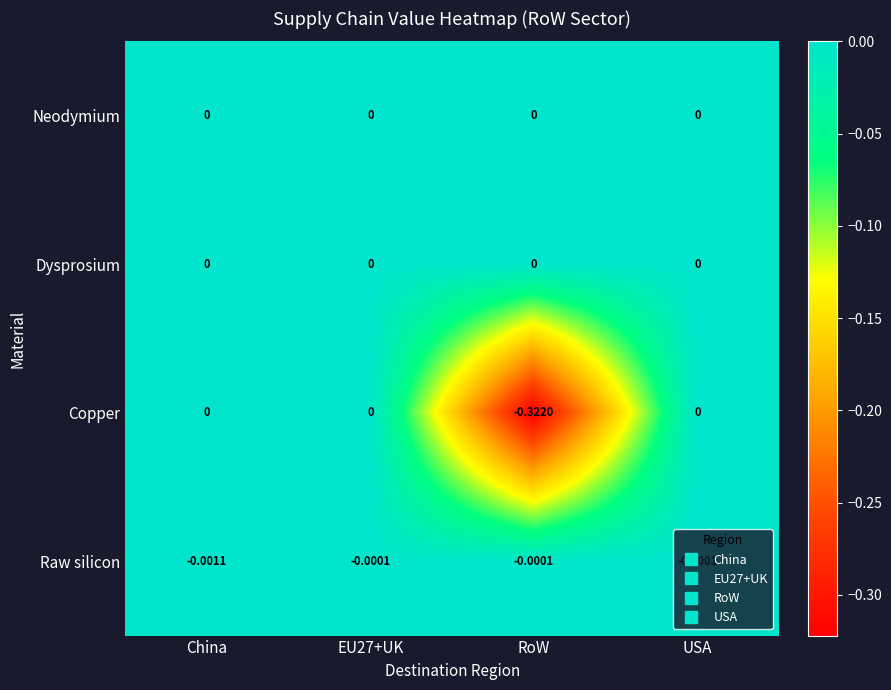

Which category has the lowest value across all series?

RoW